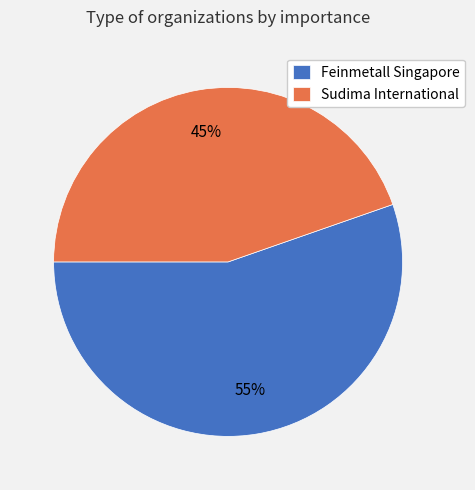

To the nearest percent, what is the combined percentage of Feinmetall Singapore and Sudima International?

100%